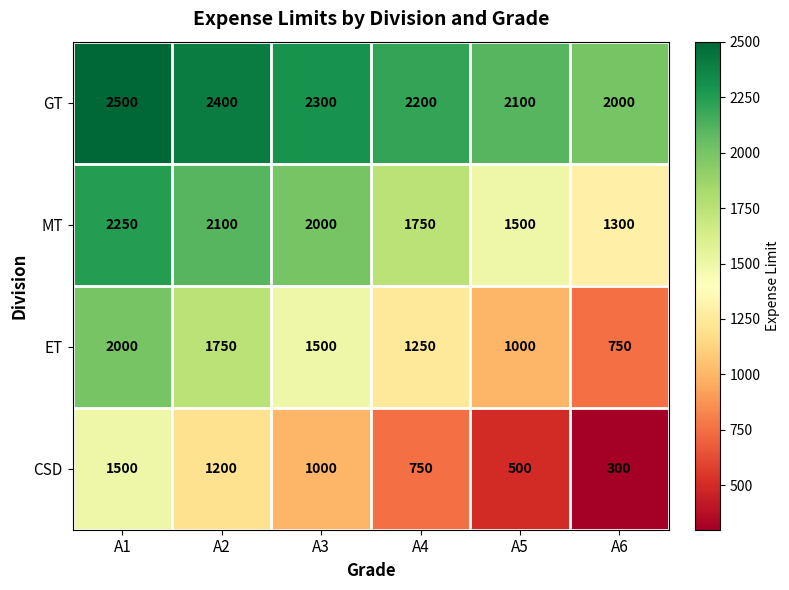

The value of CSD at A3 is 592. True or false?

False